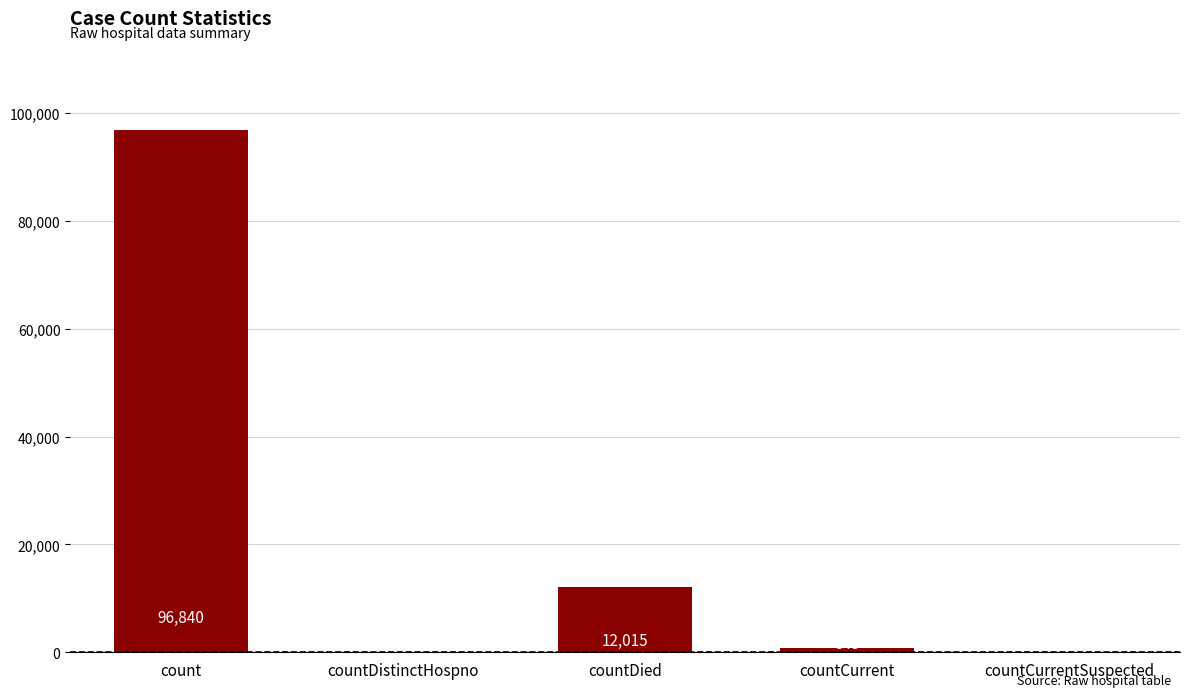

At which label is the value closest to 48420?

countDied